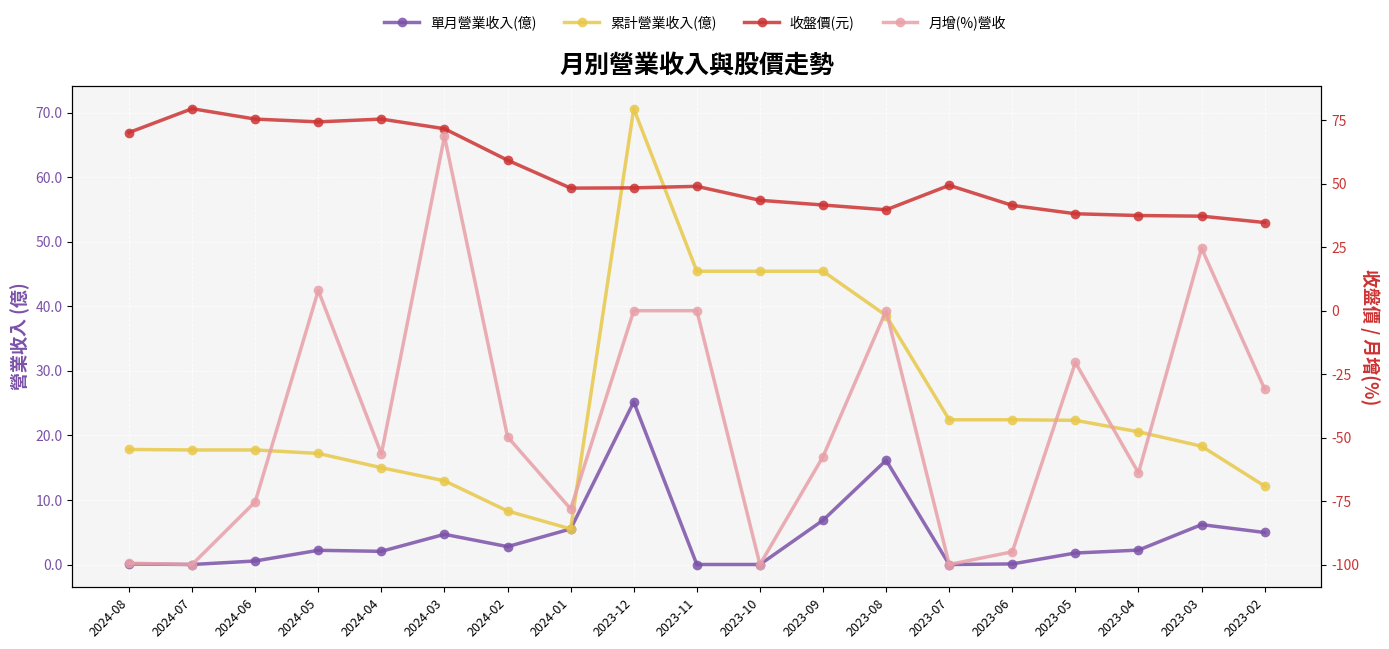

Which label corresponds to the largest value in the chart?

2024-07